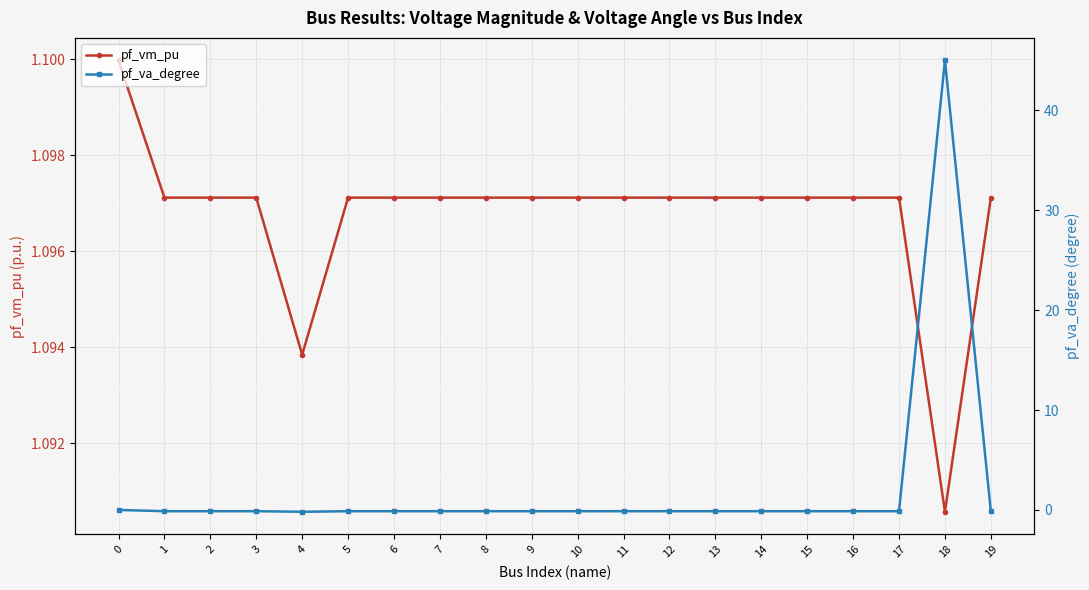

True or false: pf_vm_pu has a value of 1.9 at 0.

False